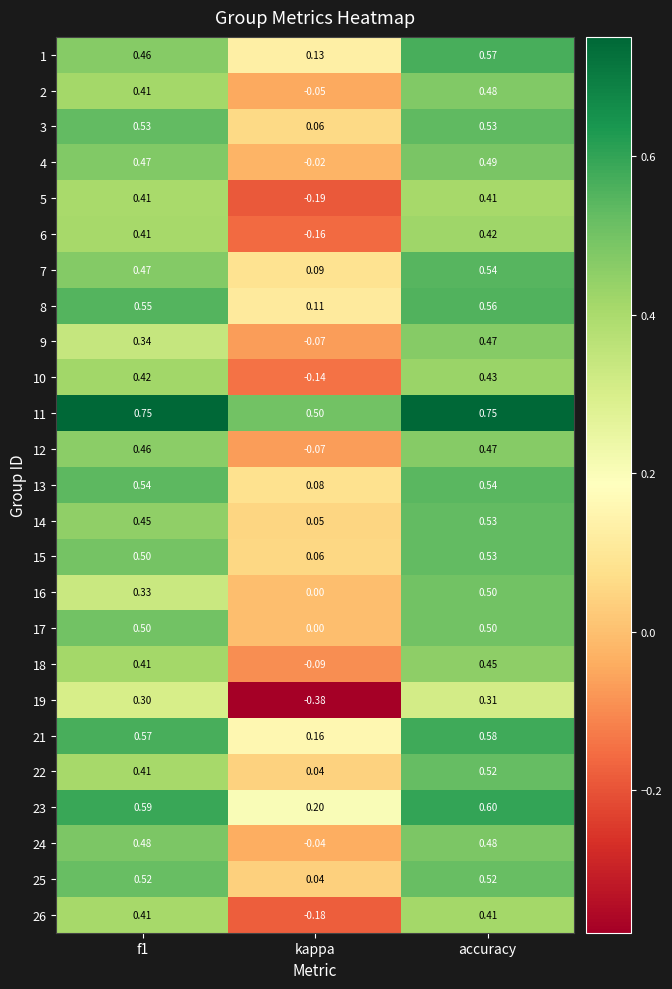

At which label is 10 closest to 0?

kappa